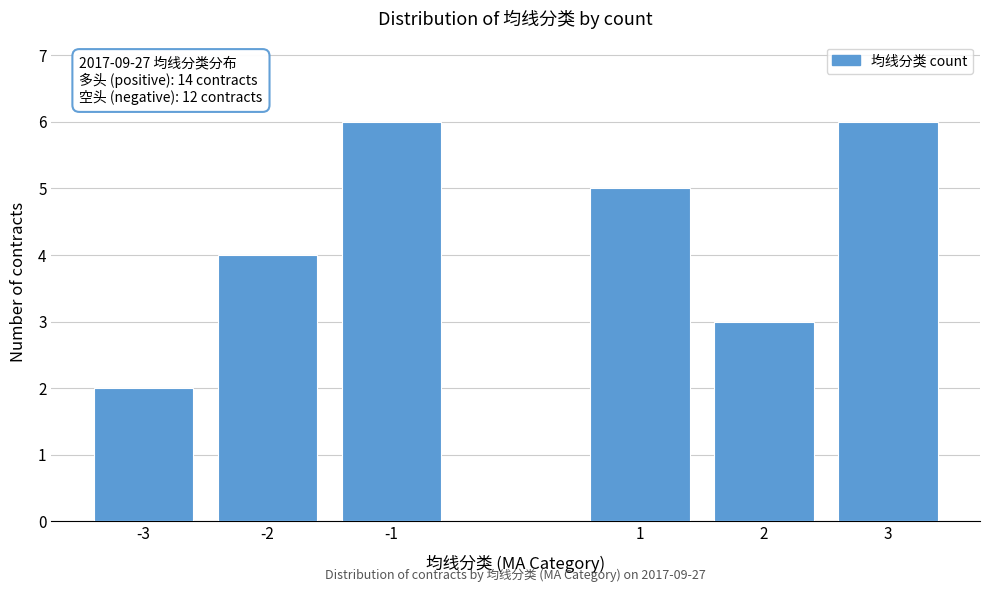

Reading right to left, extract all data points from this chart.

6	3	5	6	4	2